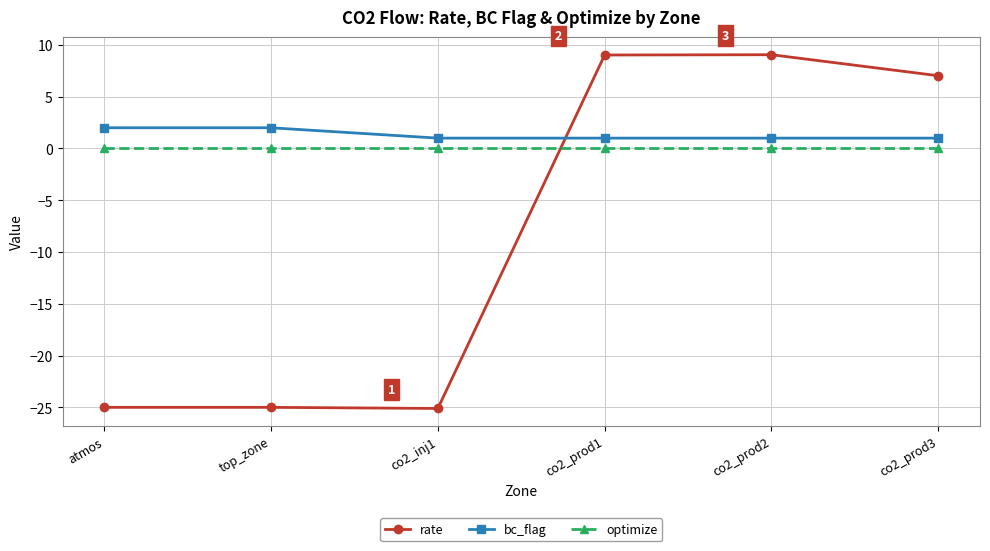

True or false: bc_flag and optimize intersect in this chart.

False